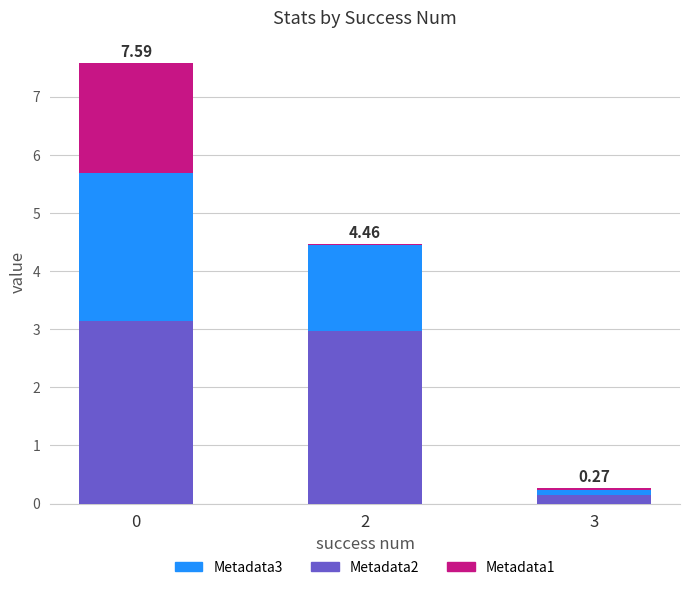

What is the total value across all series at 0?

7.6